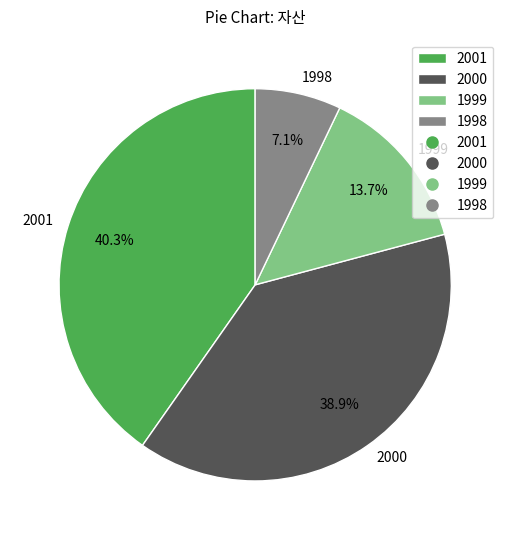

How many slices are in this pie chart?

4